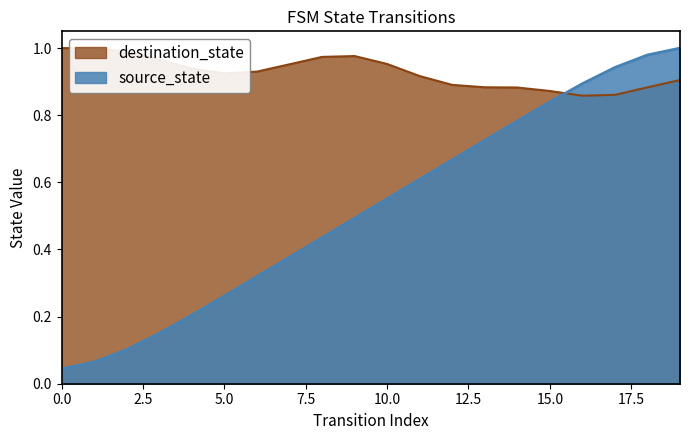

List the labels in order of value, smallest first.

0, 1, 2, 3, 4, 5, 6, 7, 8, 9, 10, 11, 12, 13, 14, 15, 16, 17, 18, 19